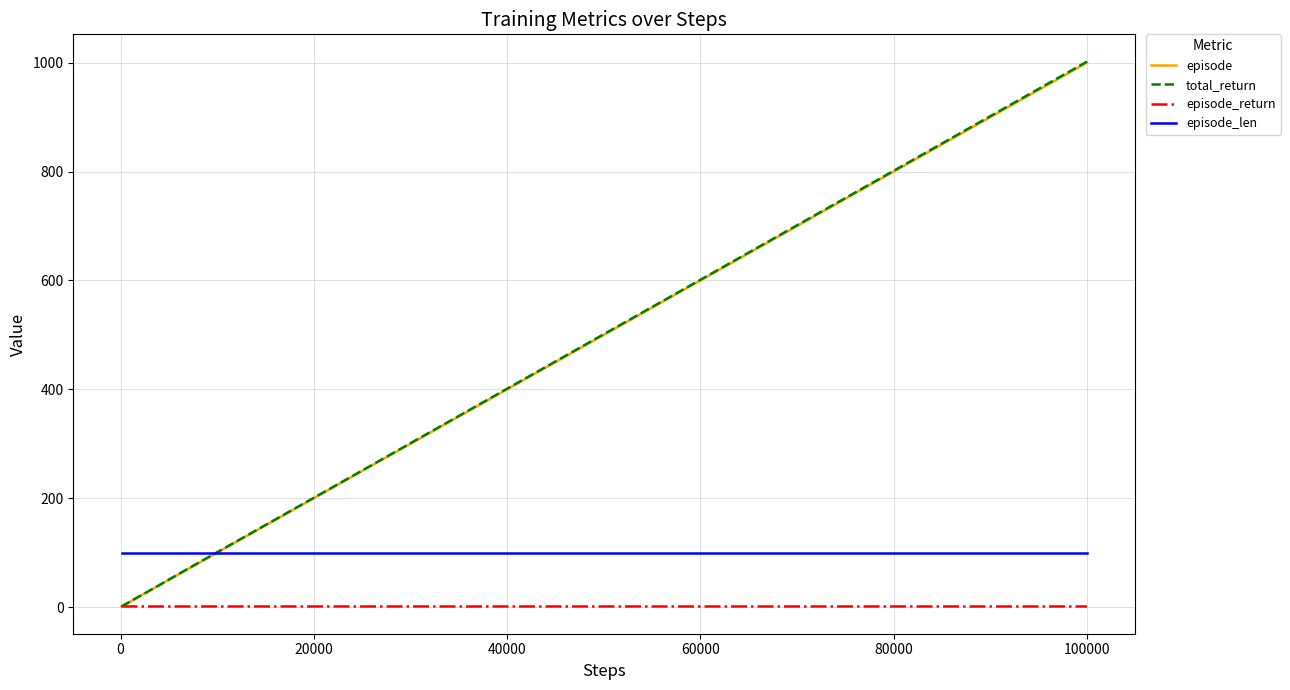

Which series has the widest spread of values?

total_return